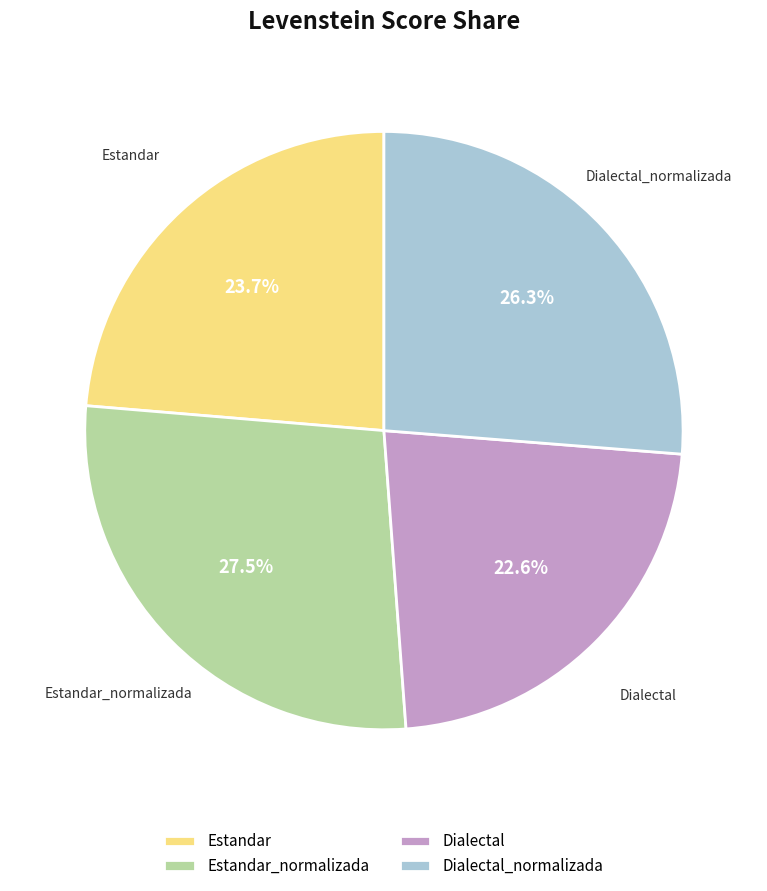

Which has a higher value, Estandar or Dialectal_normalizada?

Dialectal_normalizada